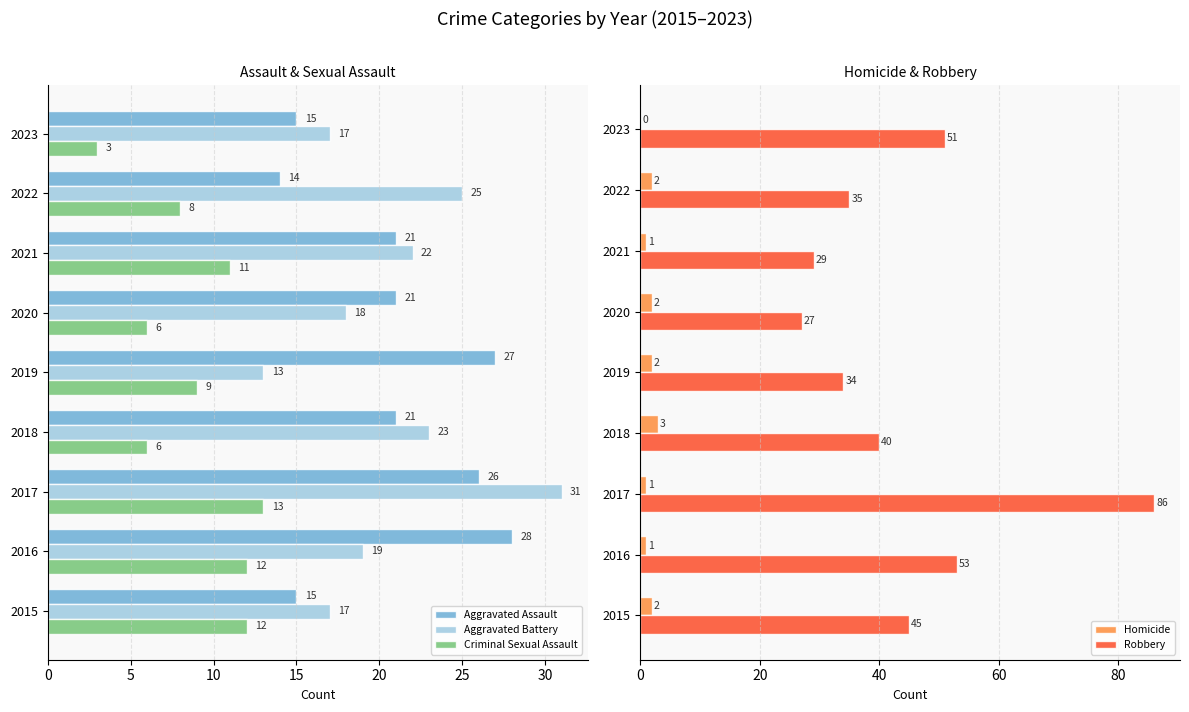

The value of Criminal Sexual Assault at 2022 is 13. True or false?

False